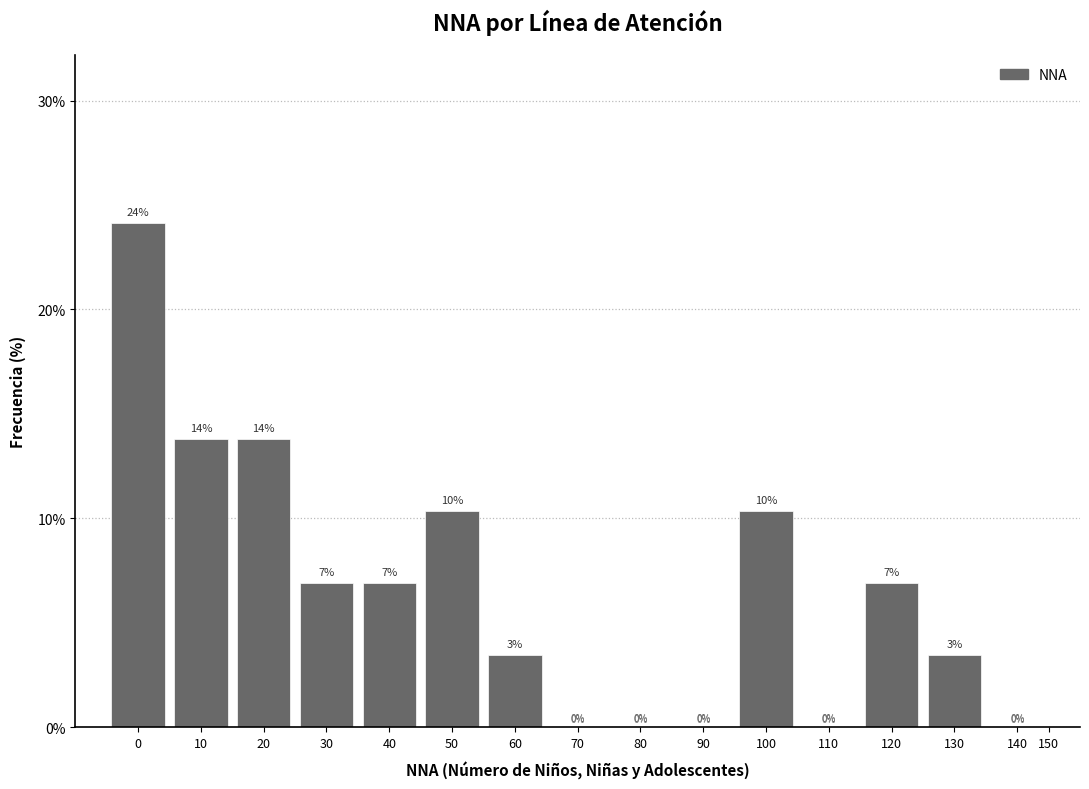

The value at 10 is 19.0. True or false?

False